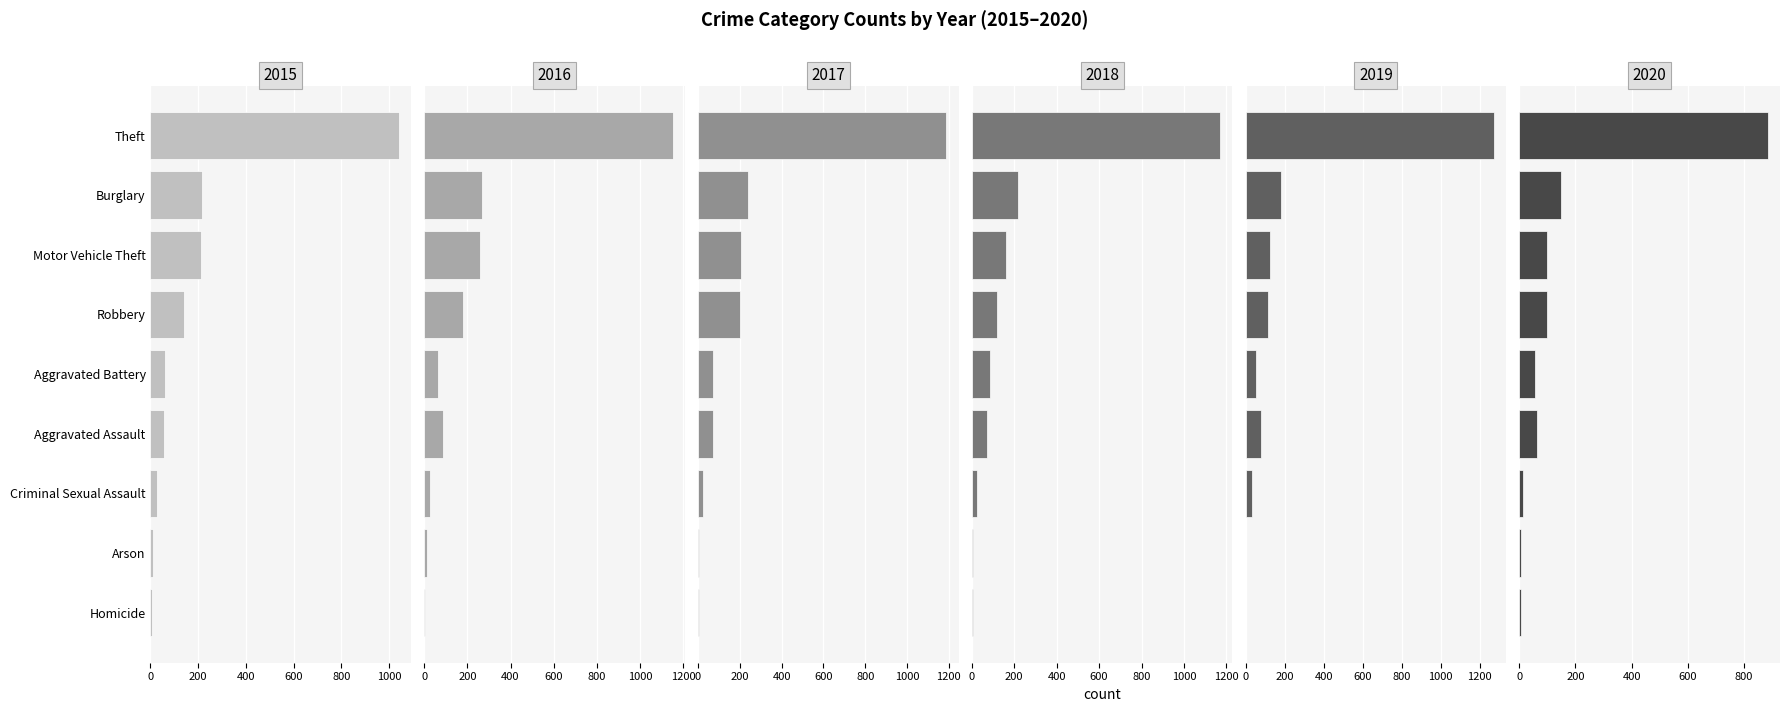

Is the value of 2015 at Arson greater than the value of 2018 at Robbery?

No